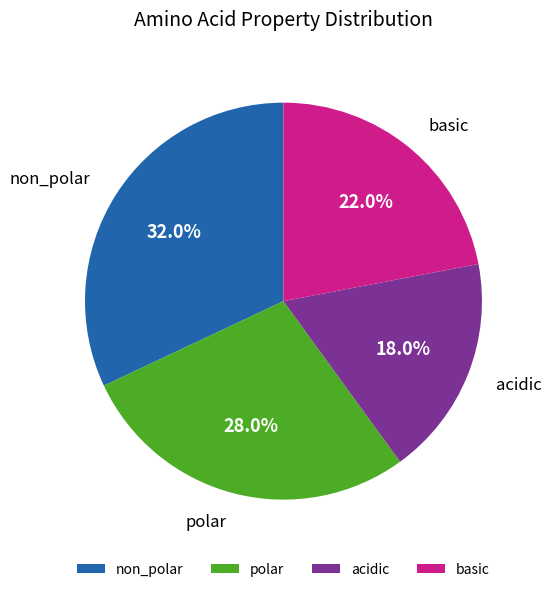

How many slices are in this pie chart?

4